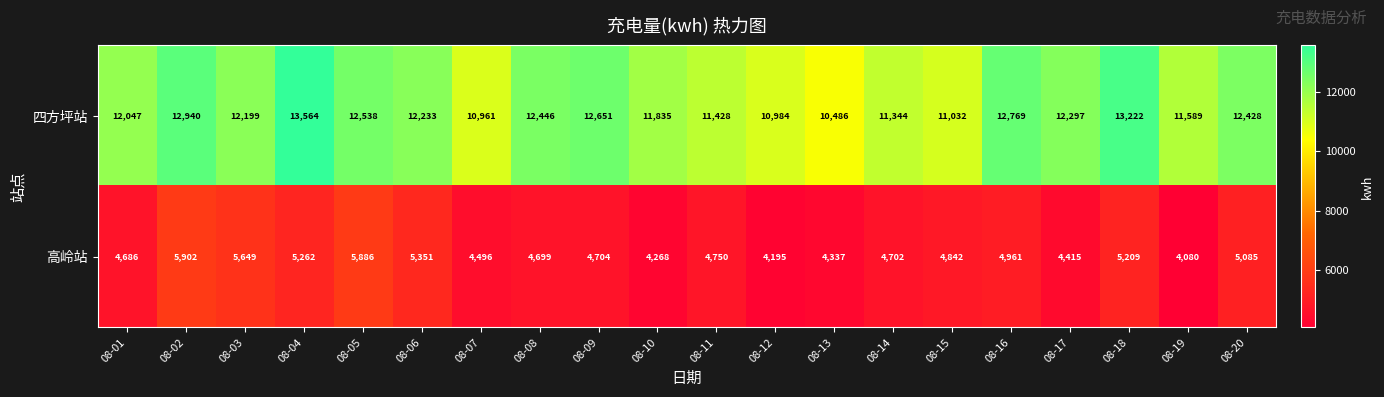

What is the sum of all 四方坪站 values?

240993